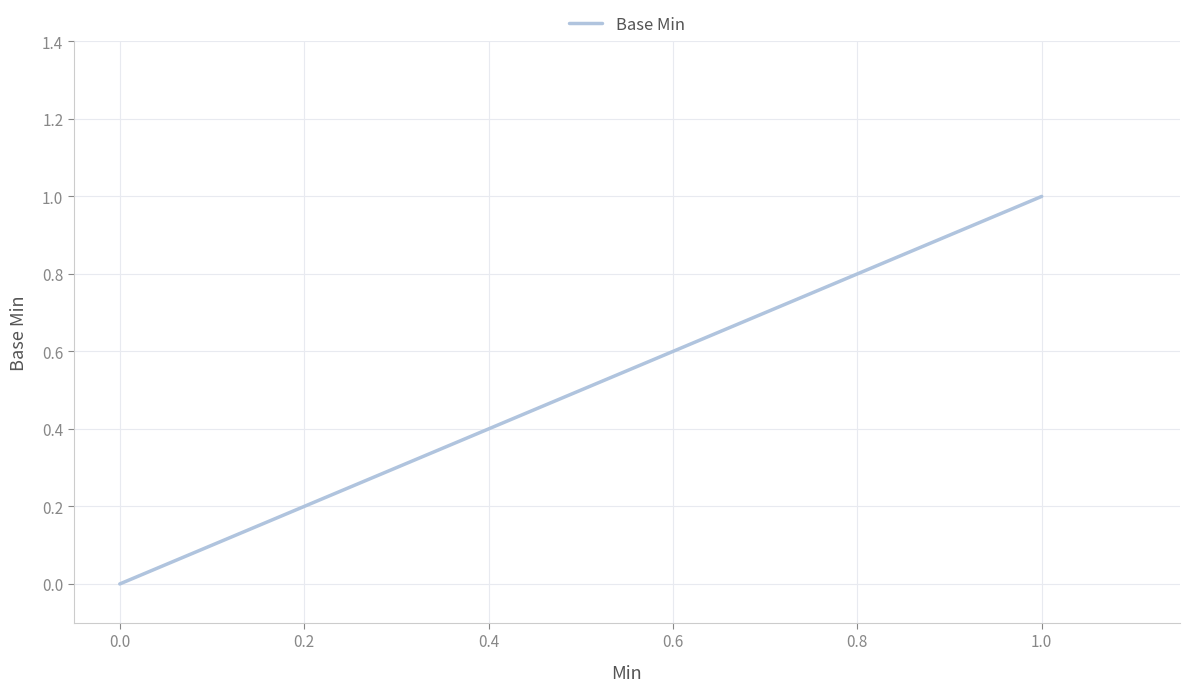

Does the chart display data point markers on the line(s)?

No